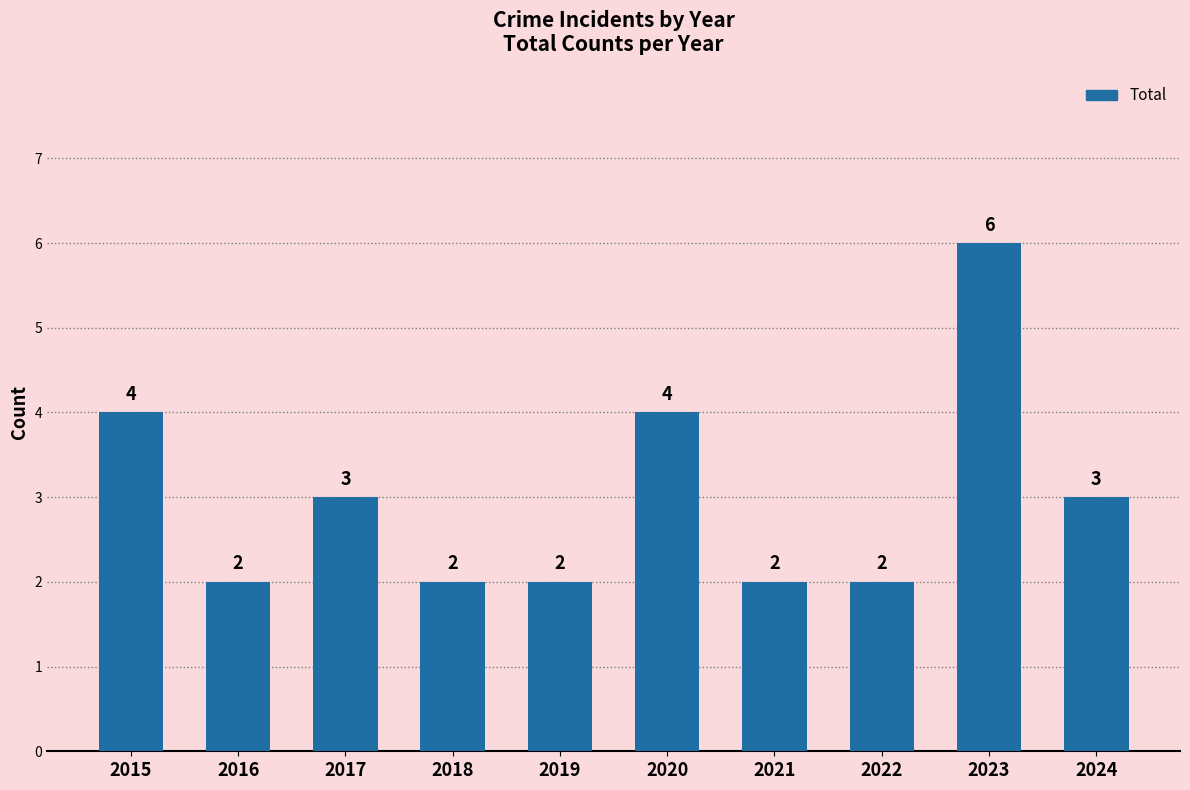

Between 2024 and 2021, which is larger?

2024